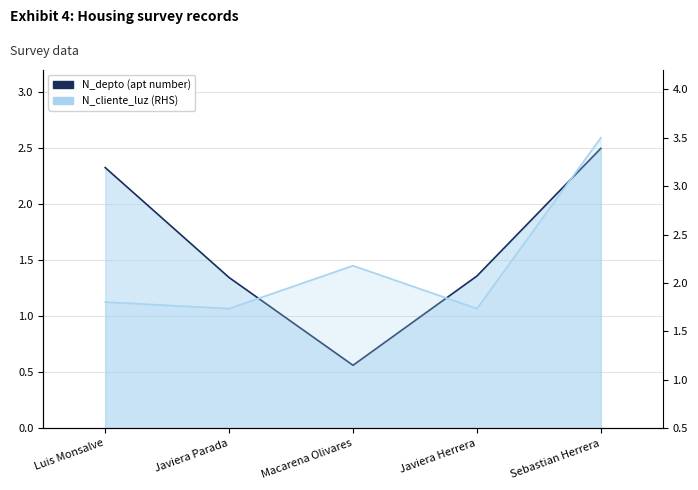

Count the N_cliente_luz (RHS) values in the range 1 to 2.

3